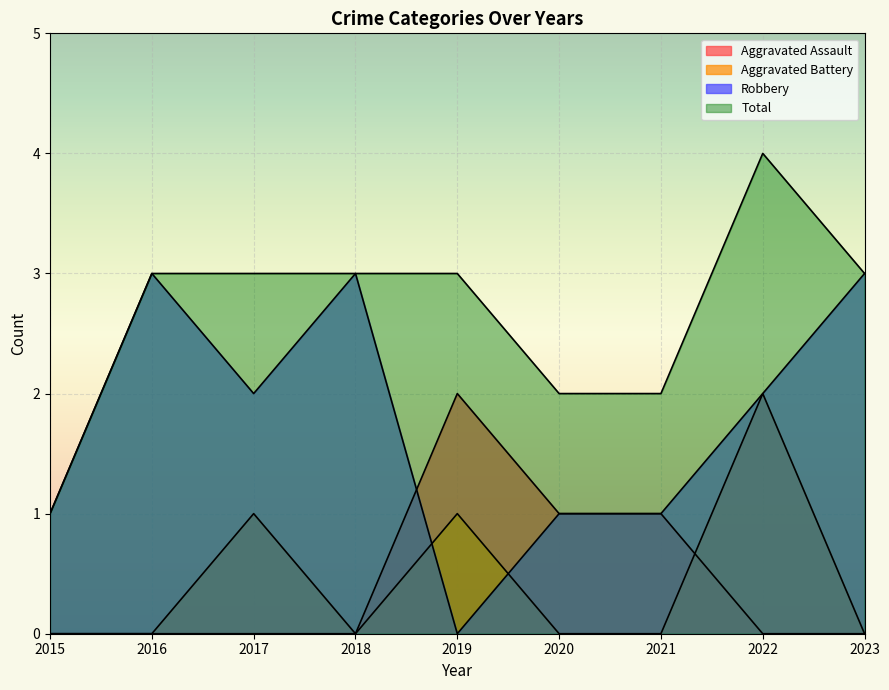

How many categories are shown in the chart?

9